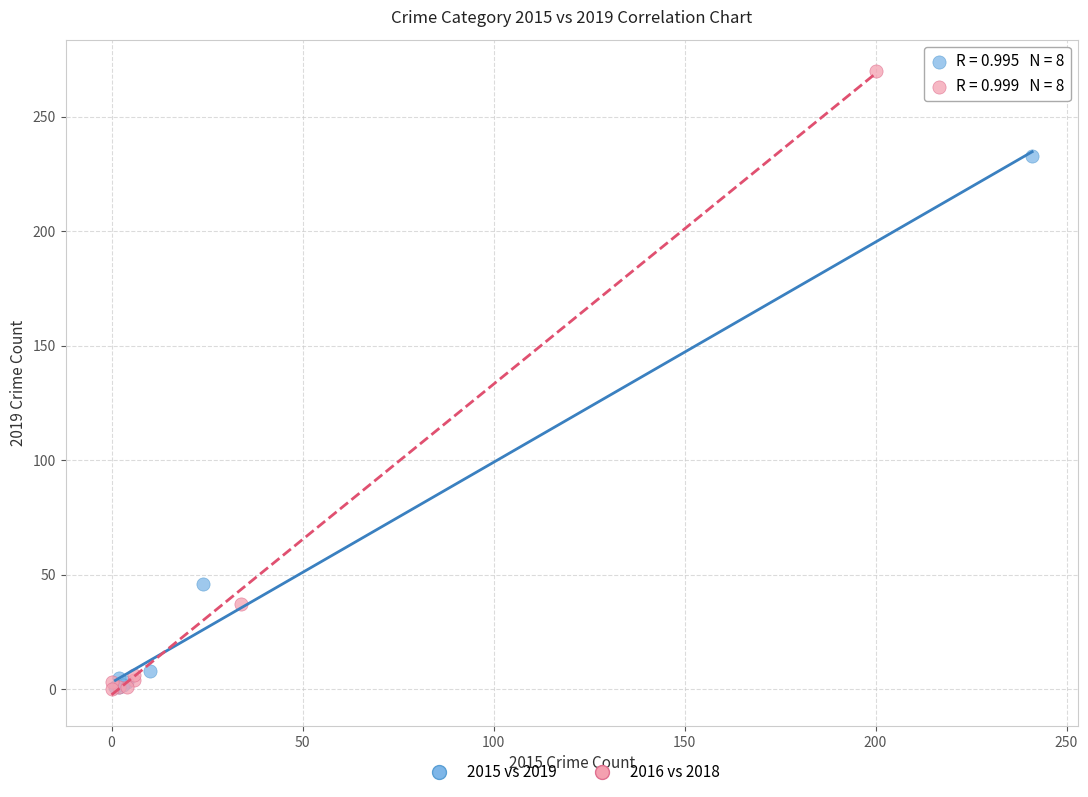

Which series has the widest spread of Y values?

2016 vs 2018